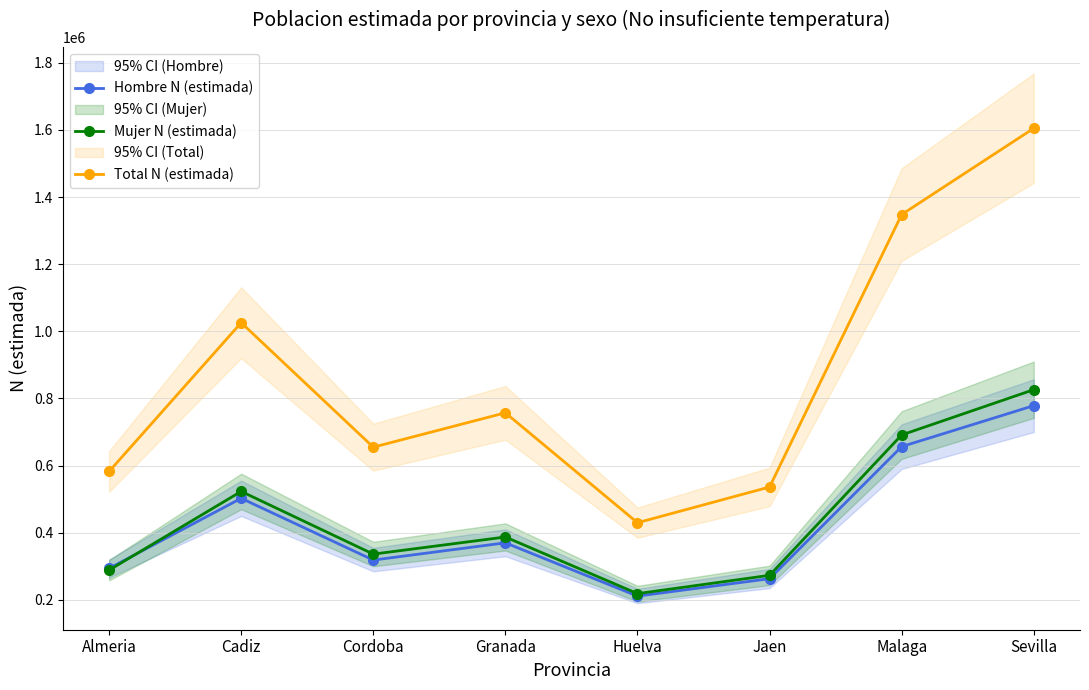

True or false: Mujer N (estimada) has more than 2 points higher than both neighbors.

False